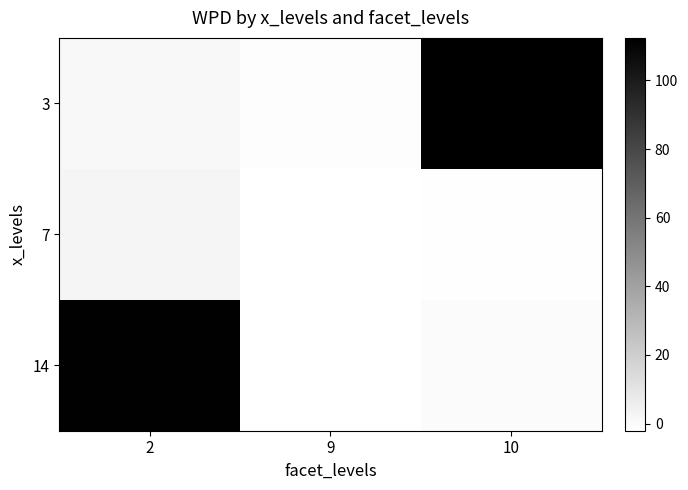

What is the total value across all series at 9?

-4.9